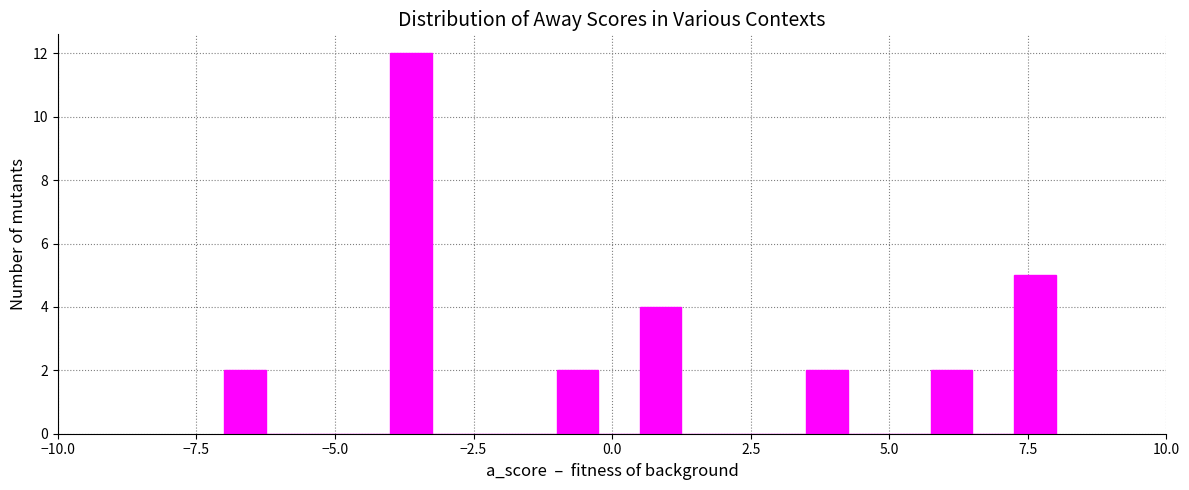

Read against the x-axis, roughly where is the centre of the tallest bar?

-3.5